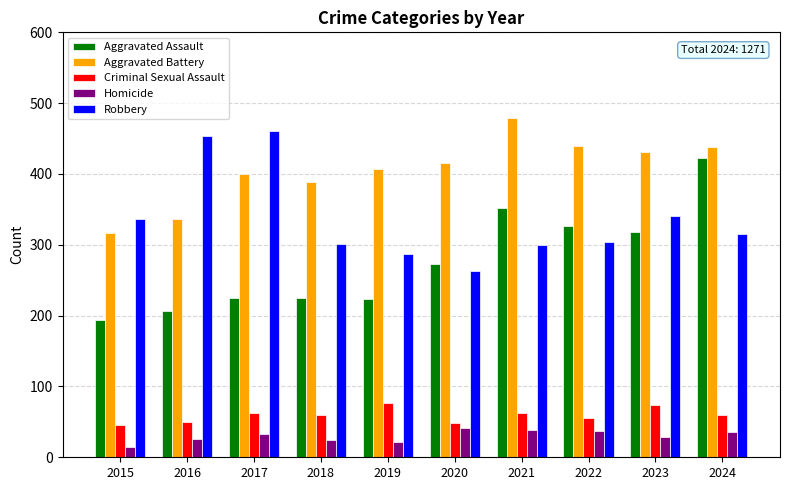

What is the sum of all Aggravated Battery values?

4050